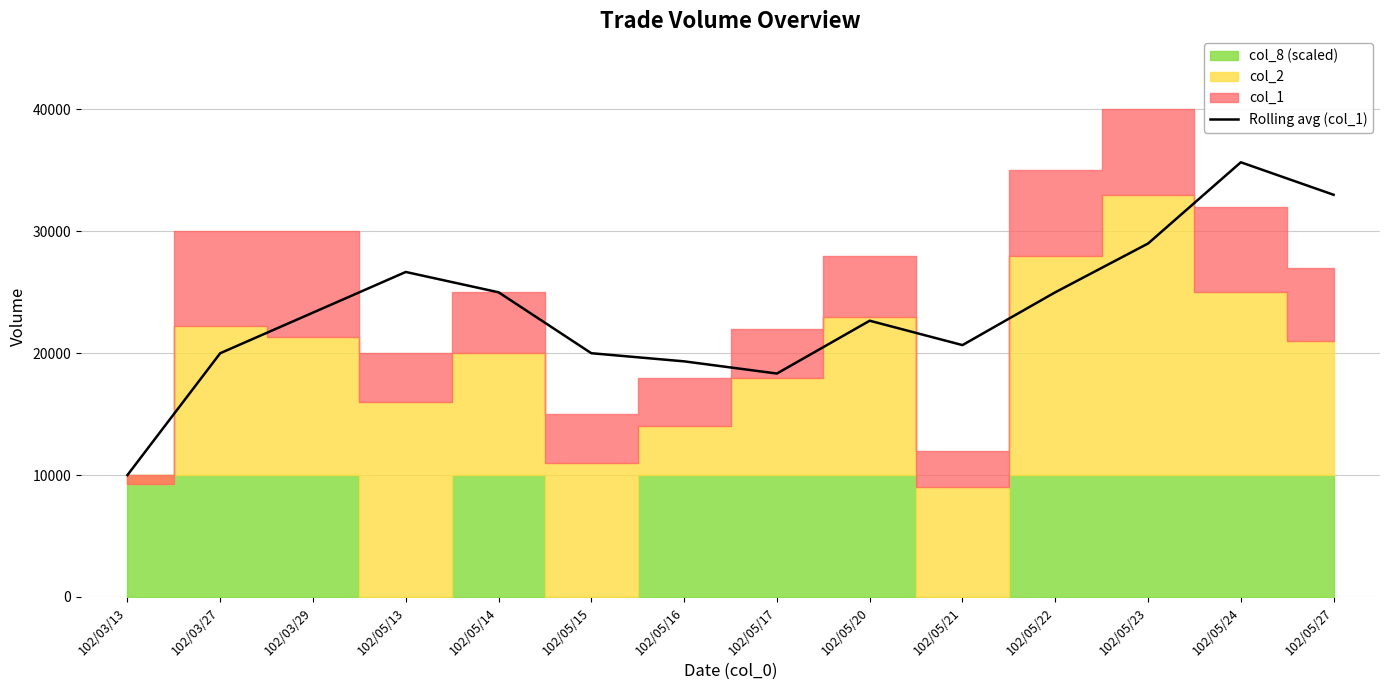

What is the label of the 3rd point from the left?

102/03/29